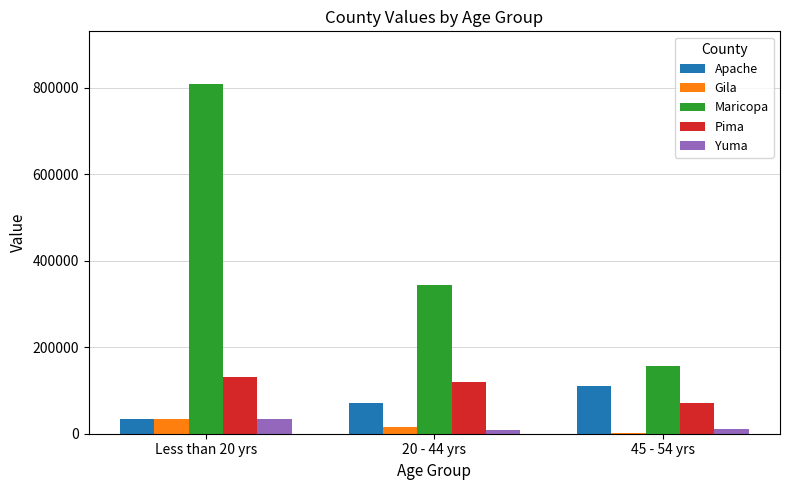

At which category is the sum across all series the highest?

Less than 20 yrs